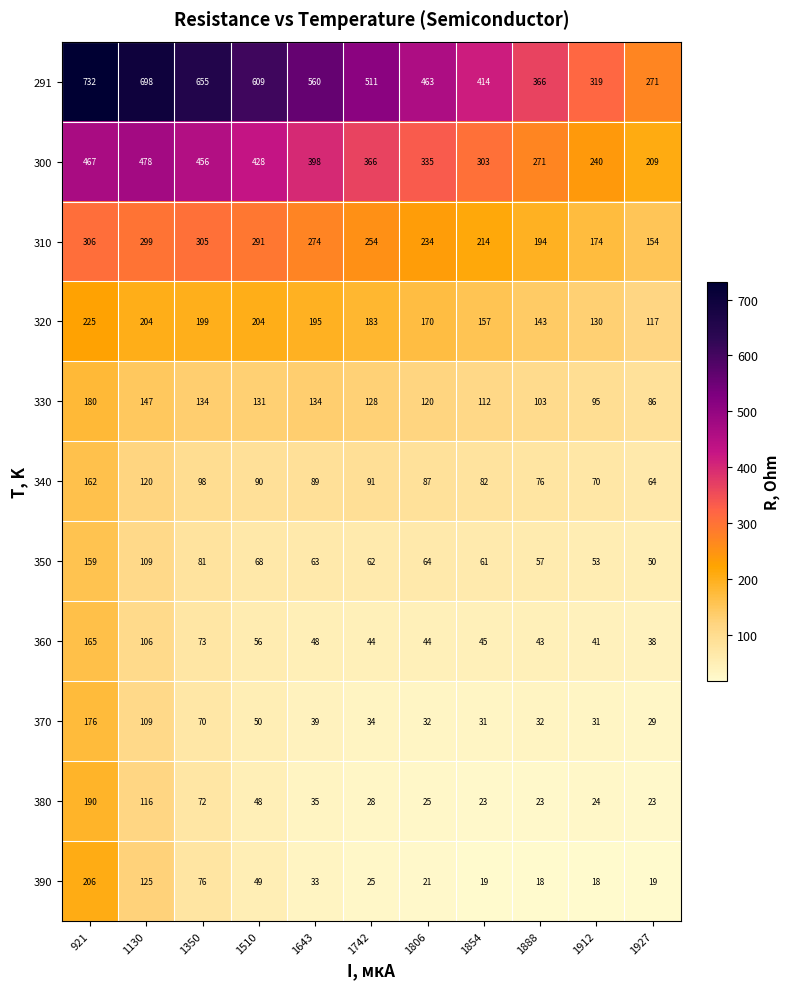

Which series has the widest spread of values?

291